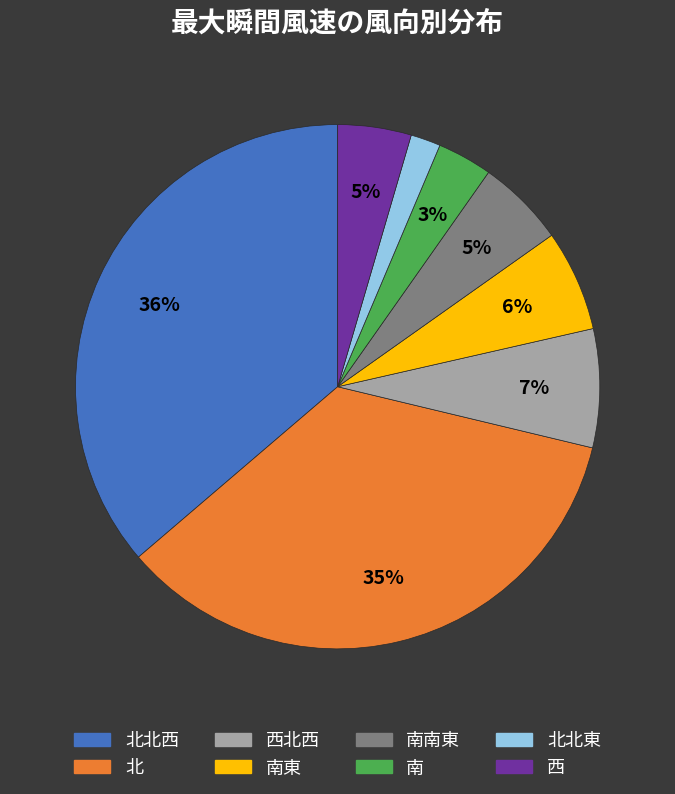

Is there any slice that represents more than half of the pie?

No